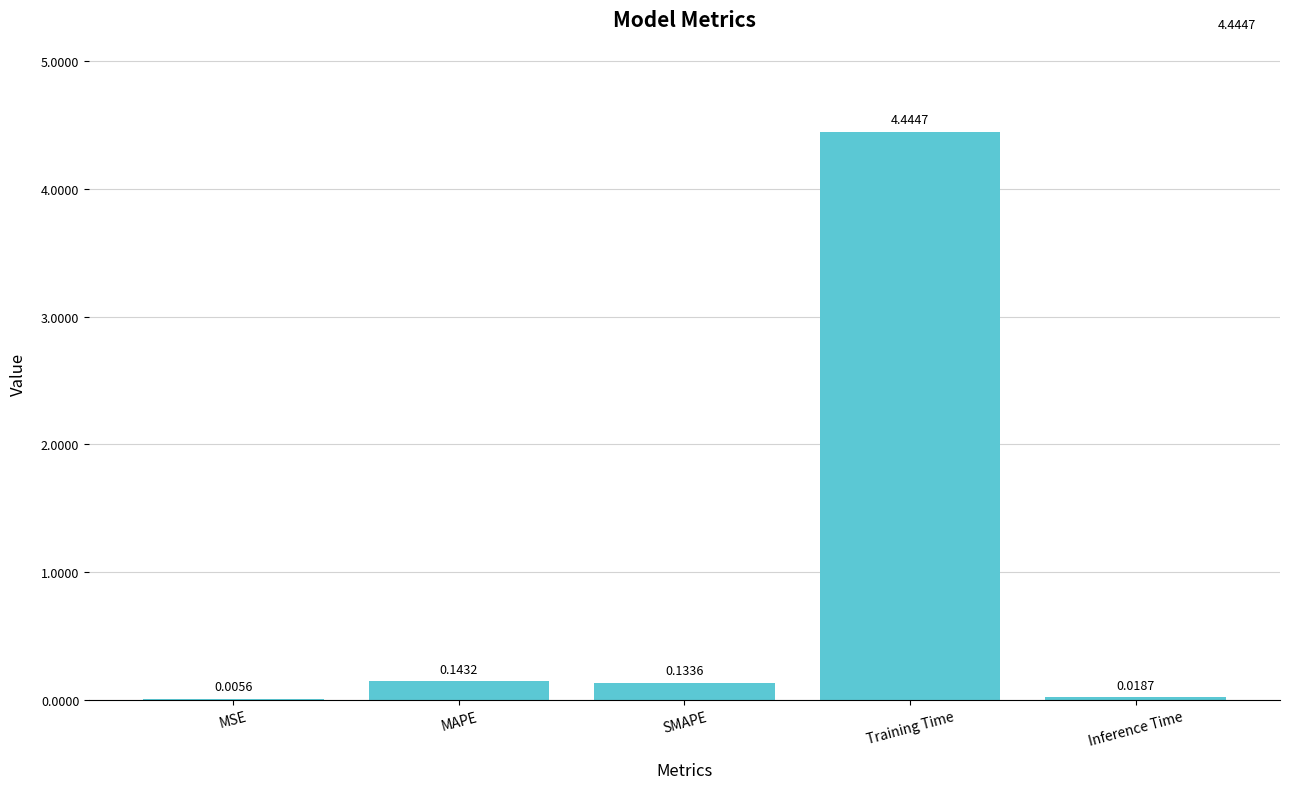

Where is the data nearest to the value 2?

MAPE